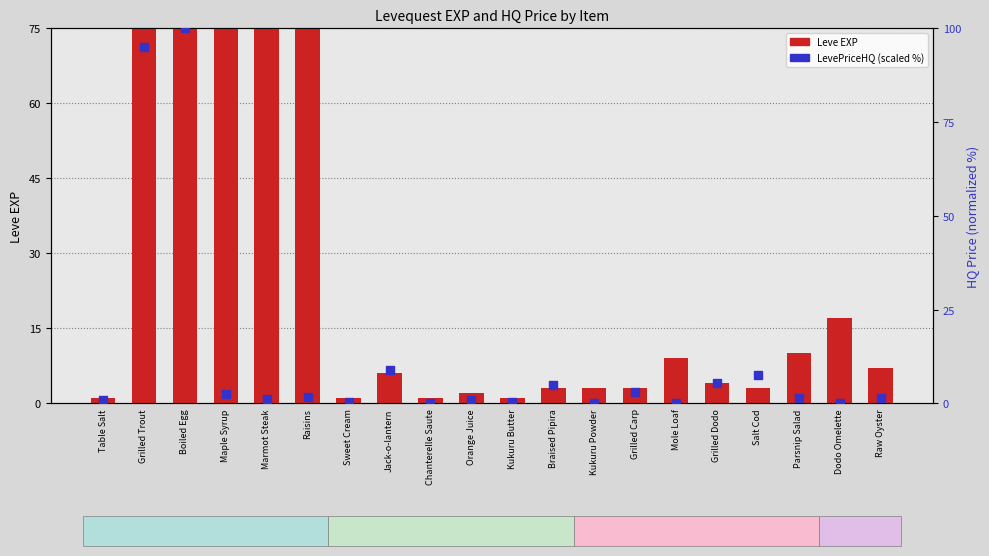

What are all the series names shown in the legend?

Leve EXP, LevePriceHQ (scaled)